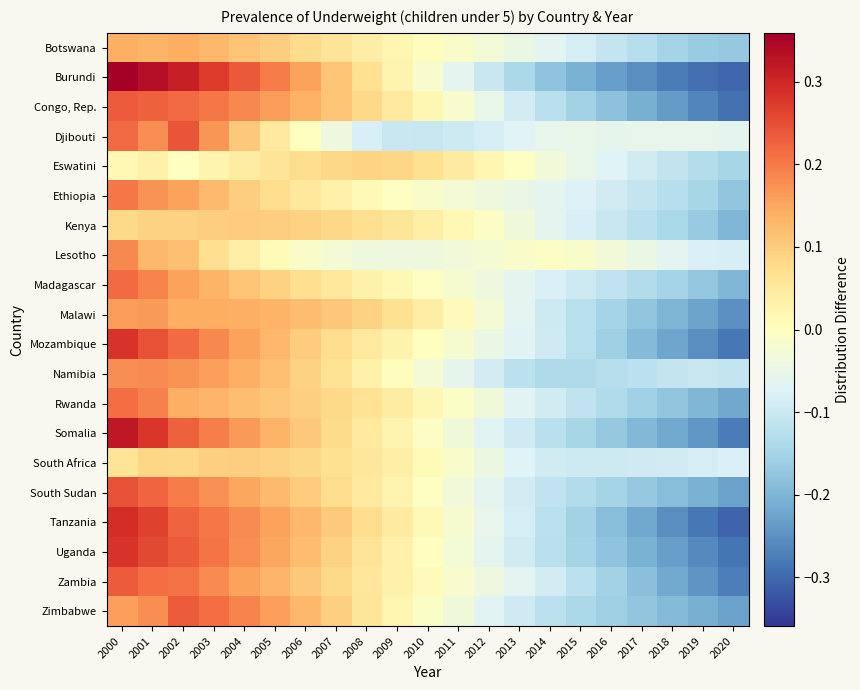

Rank the series at 2018 from lowest to highest value.

Burundi, Tanzania, Congo, Rep., Uganda, Mozambique, Somalia, Zambia, Malawi, Zimbabwe, South Sudan, Rwanda, Madagascar, Botswana, Kenya, Ethiopia, Eswatini, Namibia, South Africa, Lesotho, Djibouti